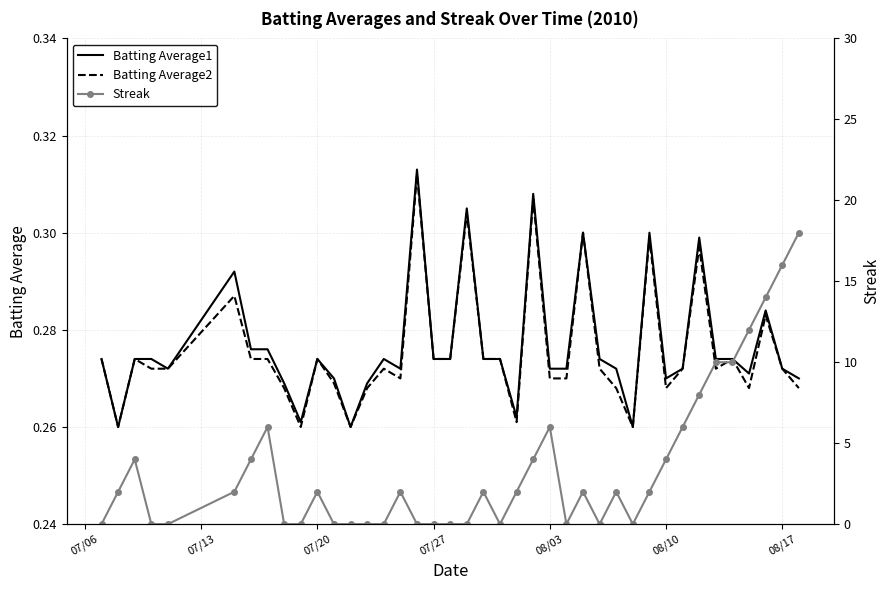

What is the difference between the maximum and minimum values in the Batting Average1 series?

0.1